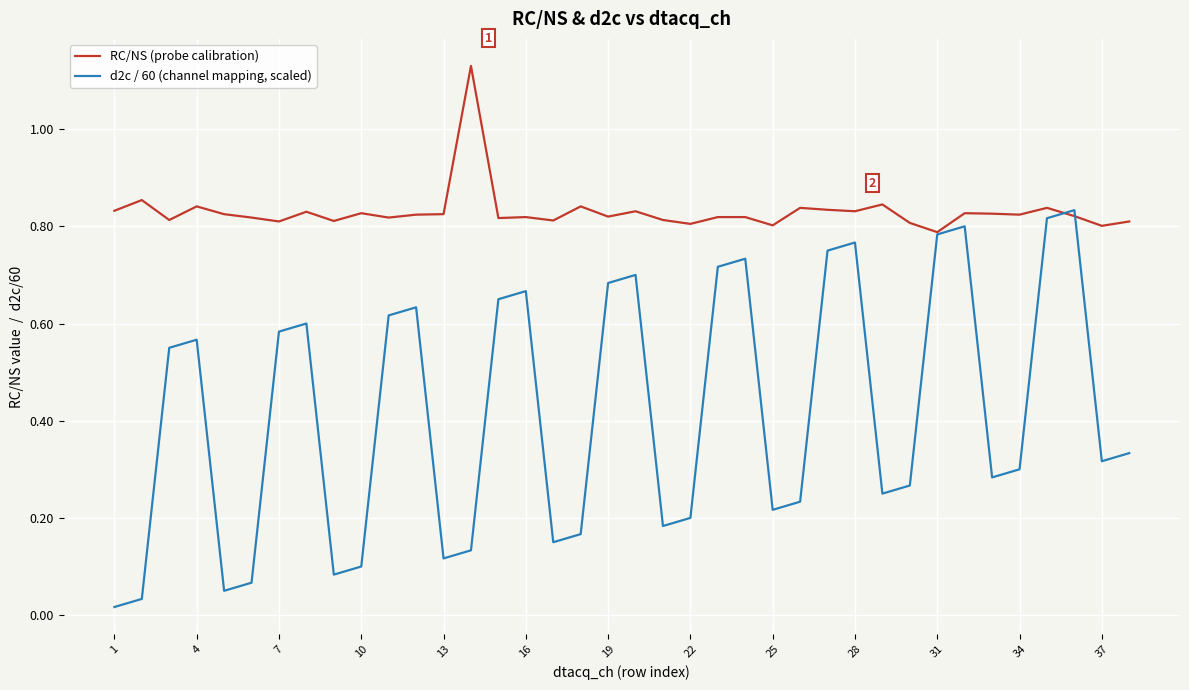

Rank the series by their maximum value, from lowest to highest.

d2c / 60 (channel mapping, scaled), RC/NS (probe calibration)